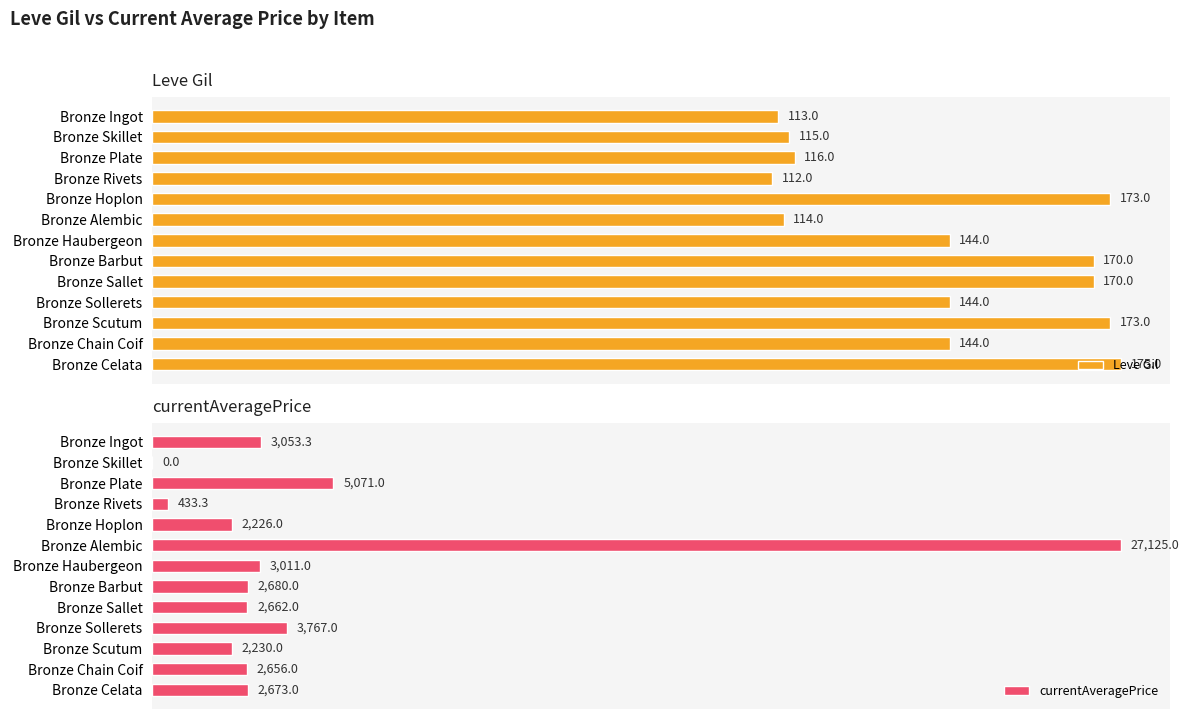

At how many categories does at least one series exceed 2888?

5